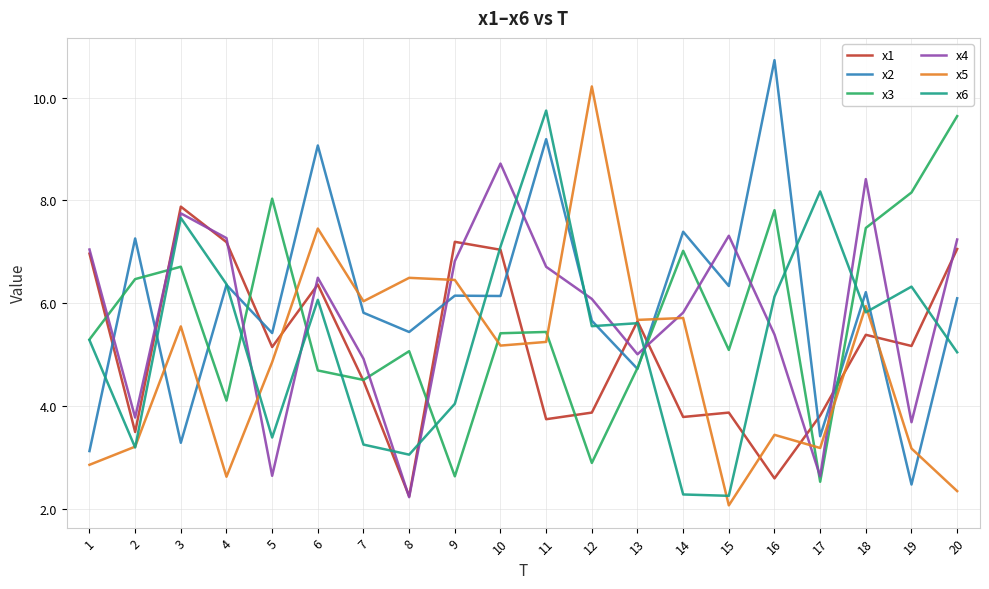

At 19, list the series in order from smallest to largest.

x2, x5, x4, x1, x6, x3